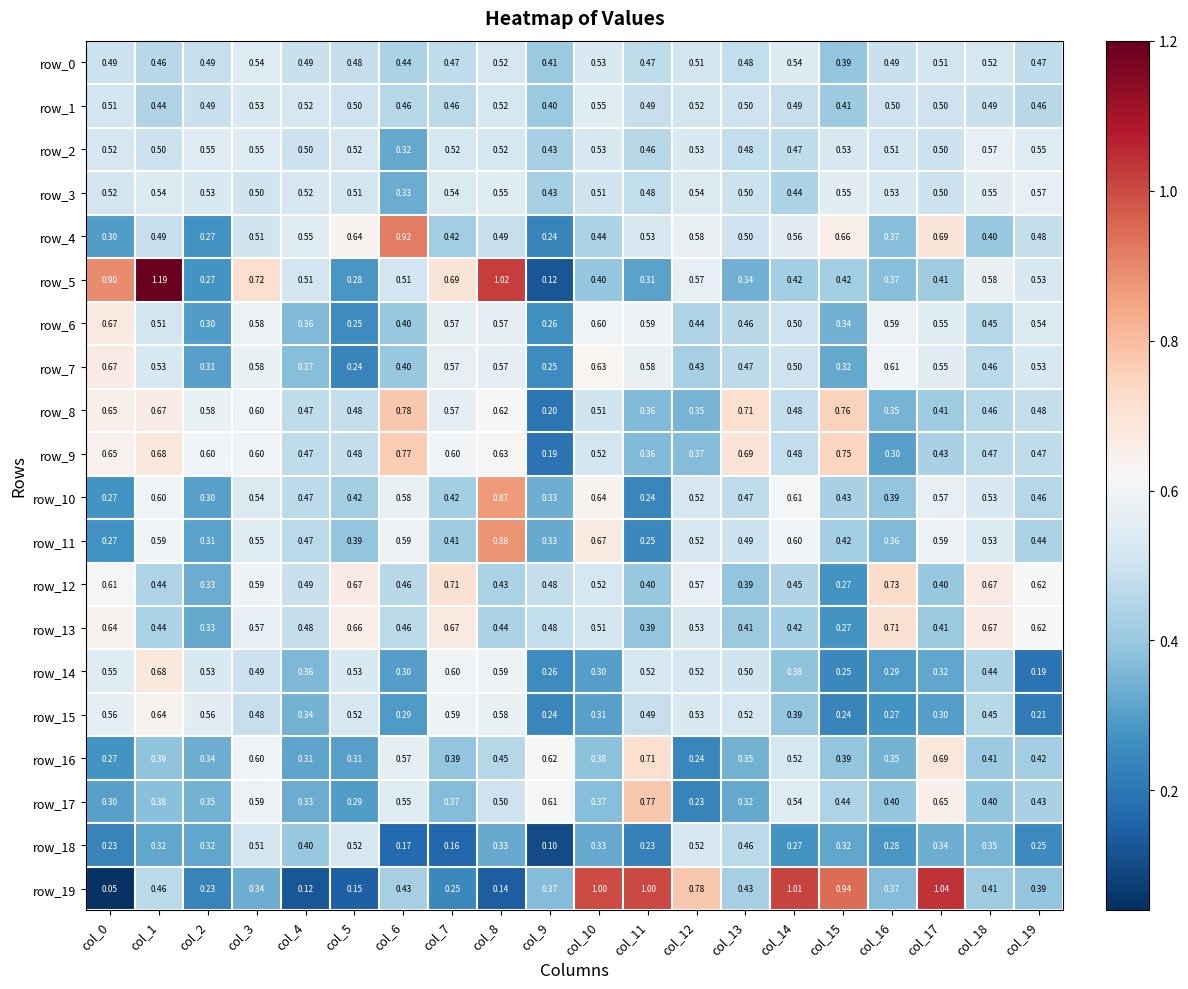

What is the difference between the second highest and second lowest values in the row_18 series?

0.4